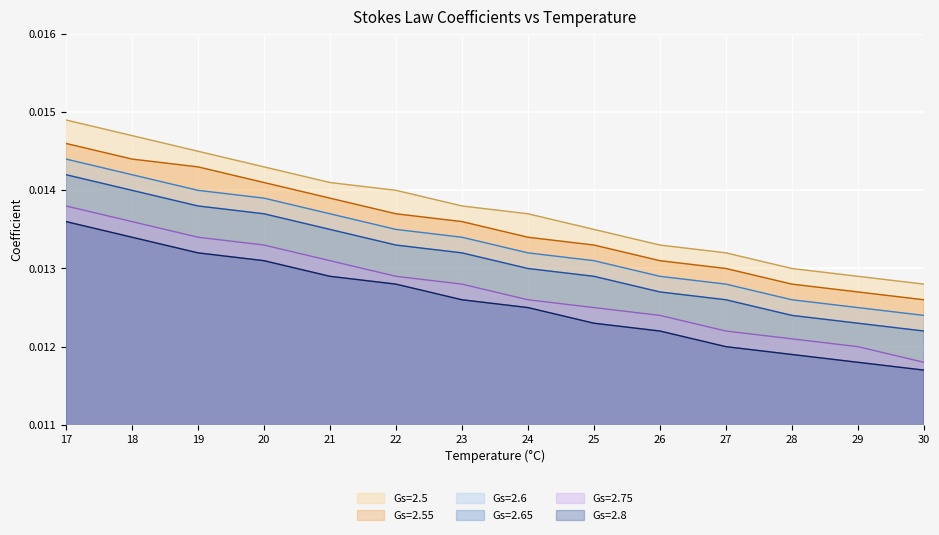

How many distinct data groups are displayed?

6